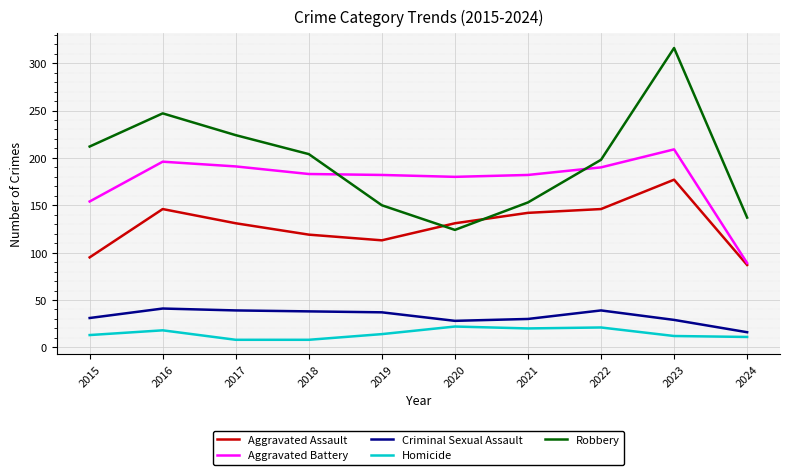

What is the minimum value for Criminal Sexual Assault?

16